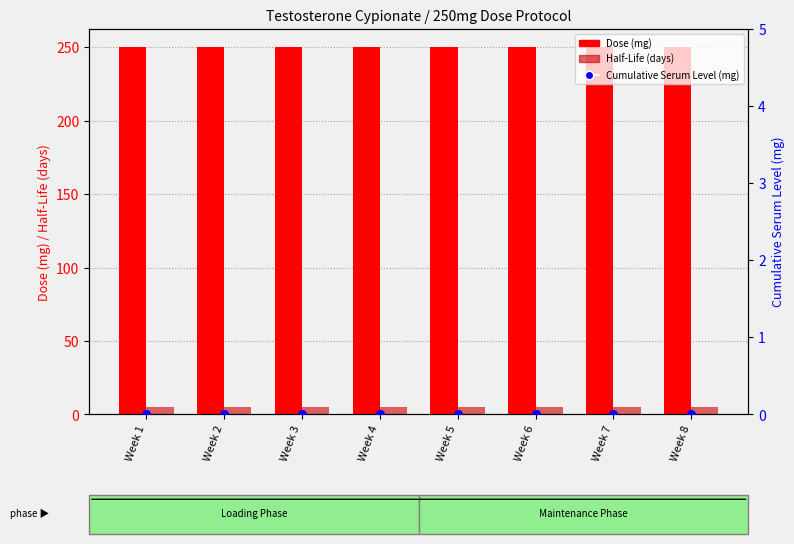

Which series reaches the minimum Y coordinate?

Cumulative Serum Level (mg)